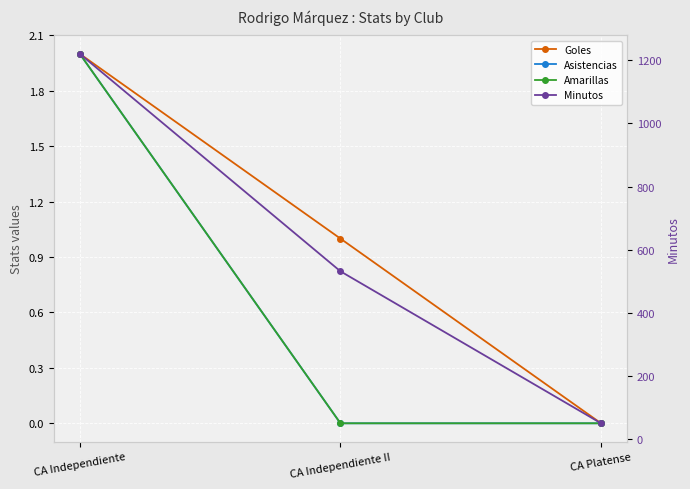

Which category has the lowest value in the Goles series?

CA Platense